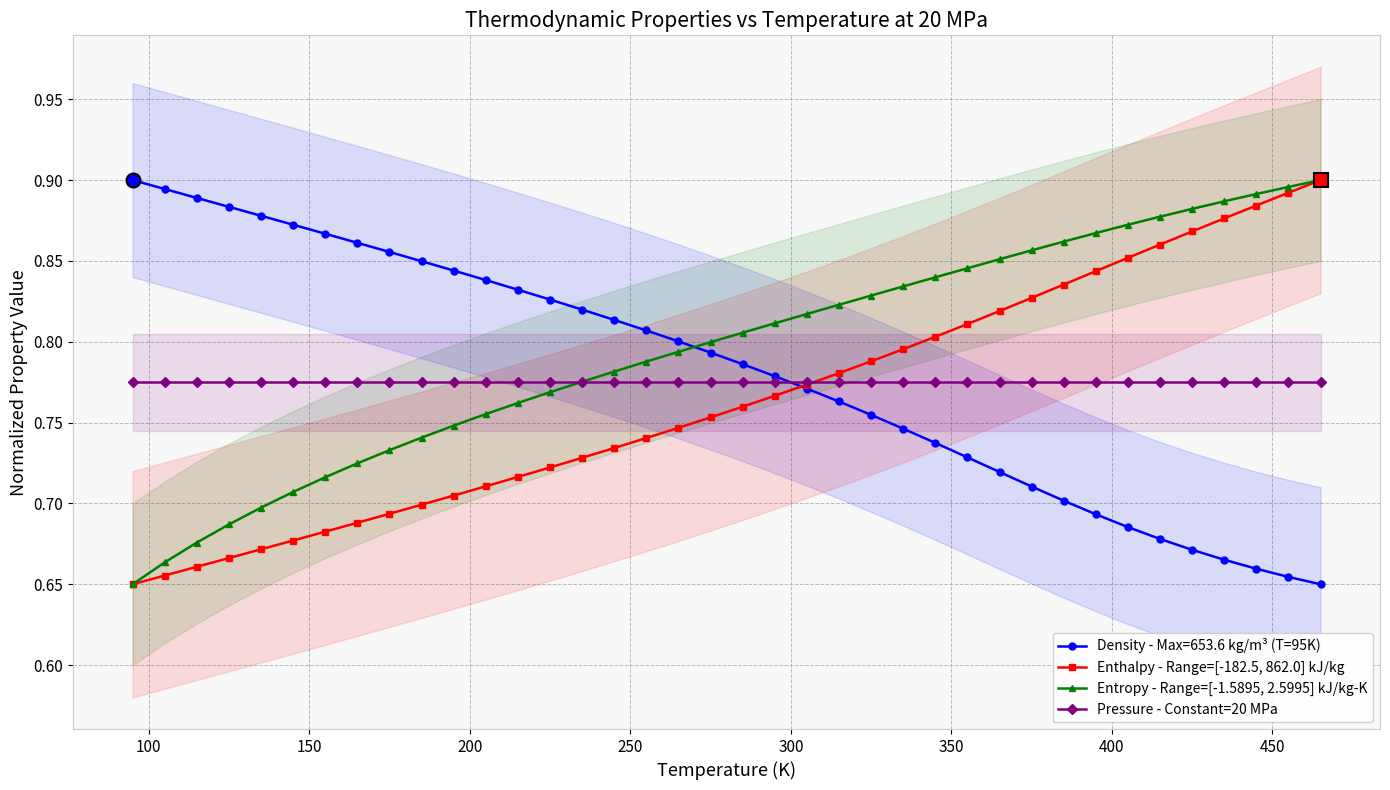

What is the value of the Pressure - Constant=20 MPa point at the 16th from the left?

0.8